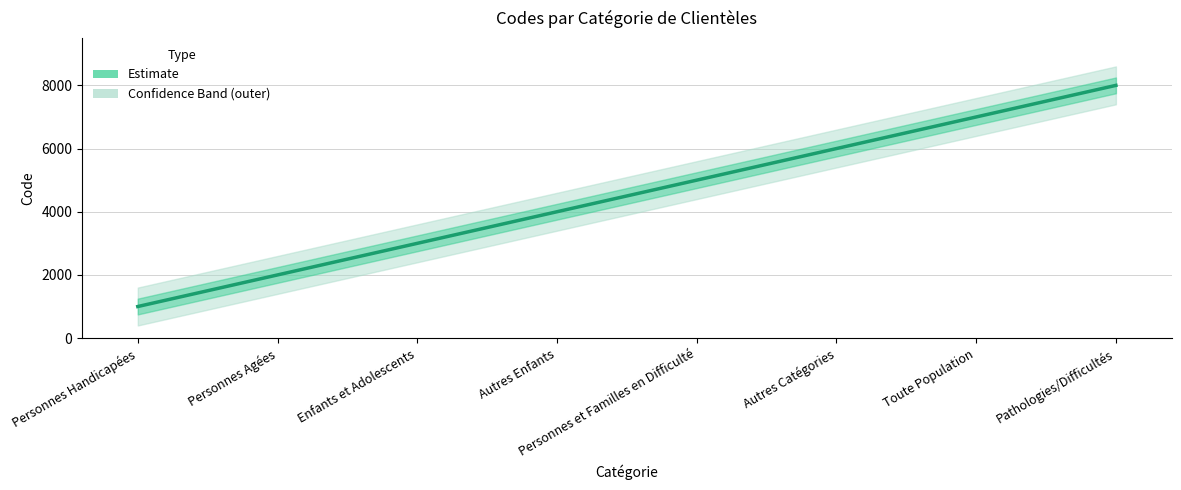

Approximately how many times larger is the value at Autres Enfants compared to Personnes Handicapées?

4.0